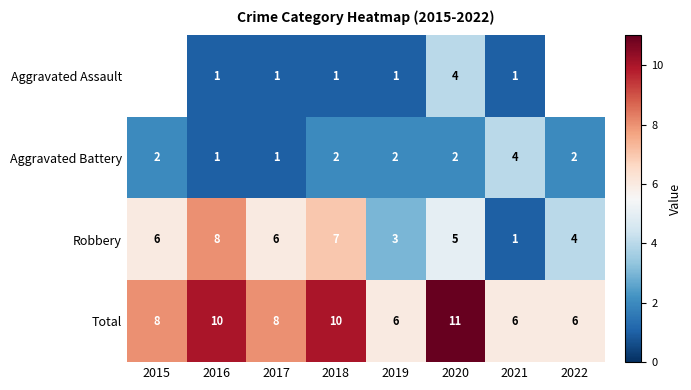

Which series has the largest range (max minus min)?

Robbery